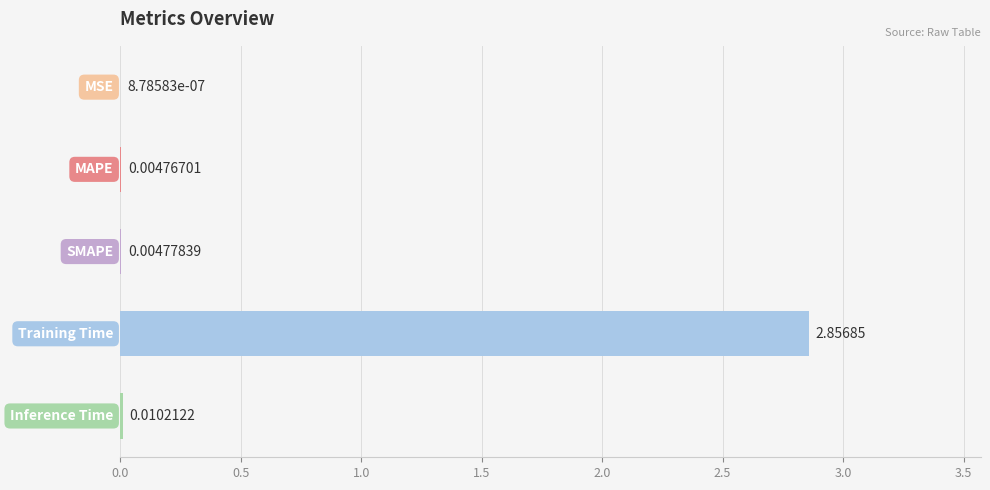

Count the number of categories in the chart.

5